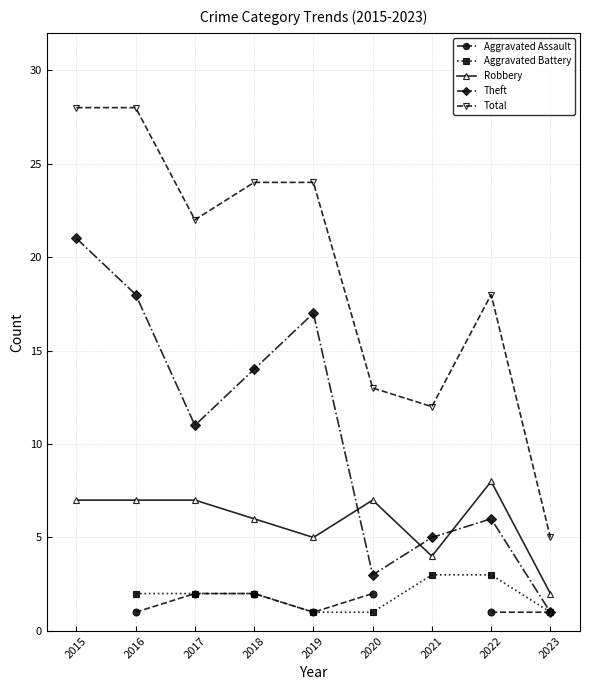

What is the difference between the Robbery values at 2023 and 2016?

5